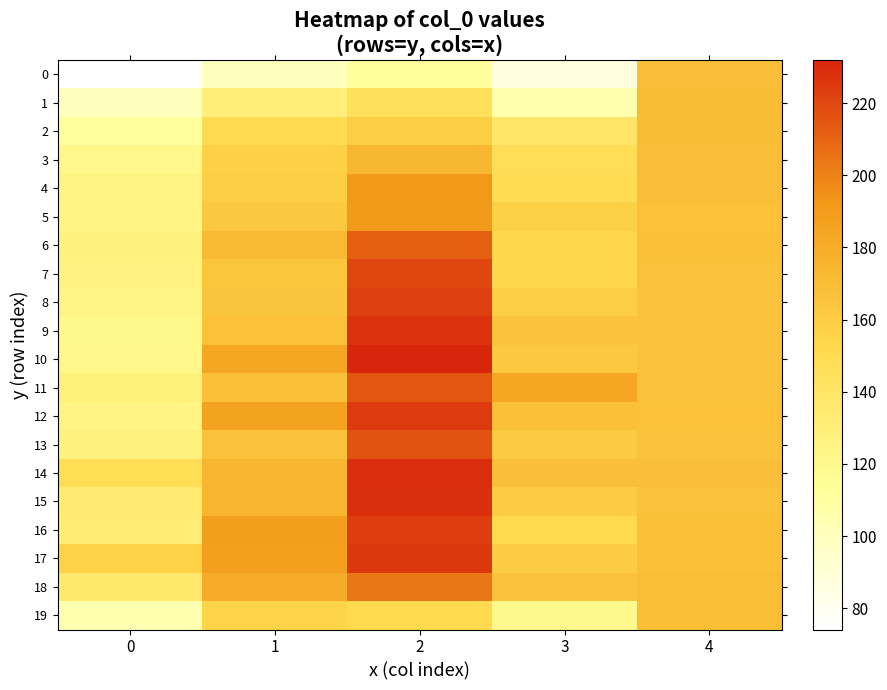

What is the total value across all series at 4?

3361.8